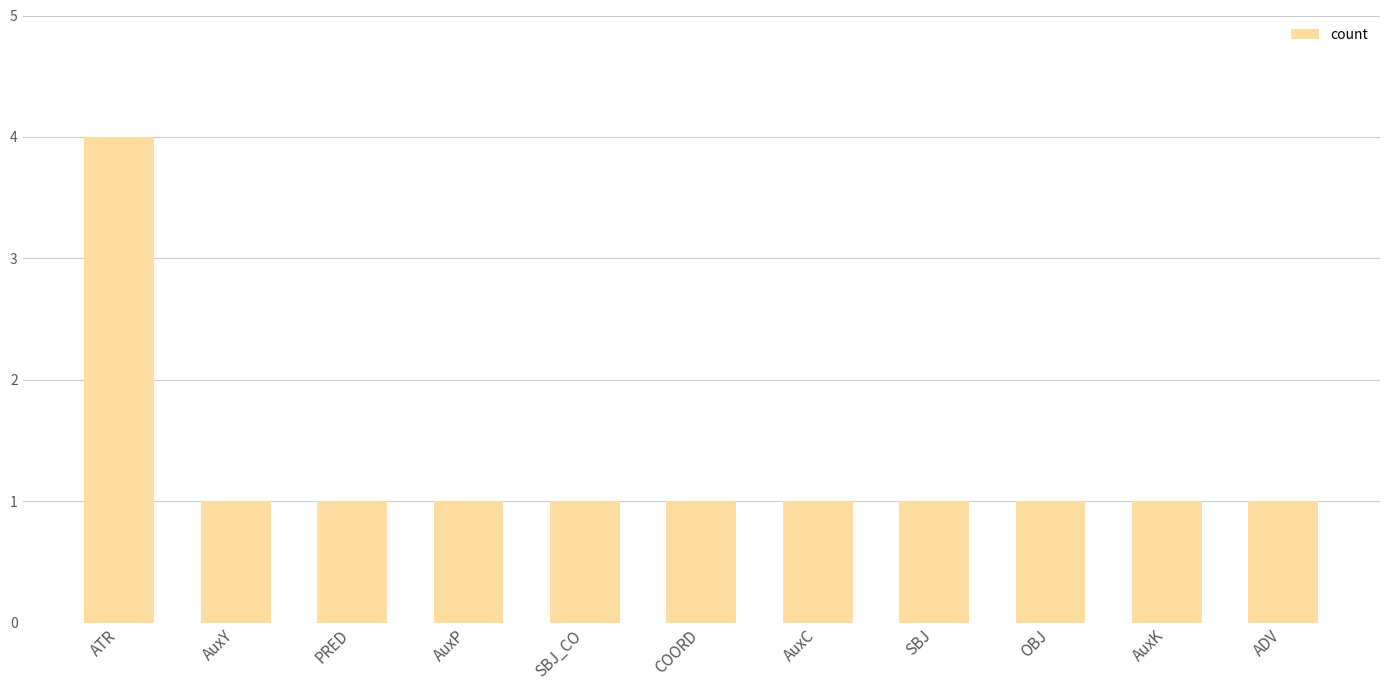

Read the value at OBJ.

1